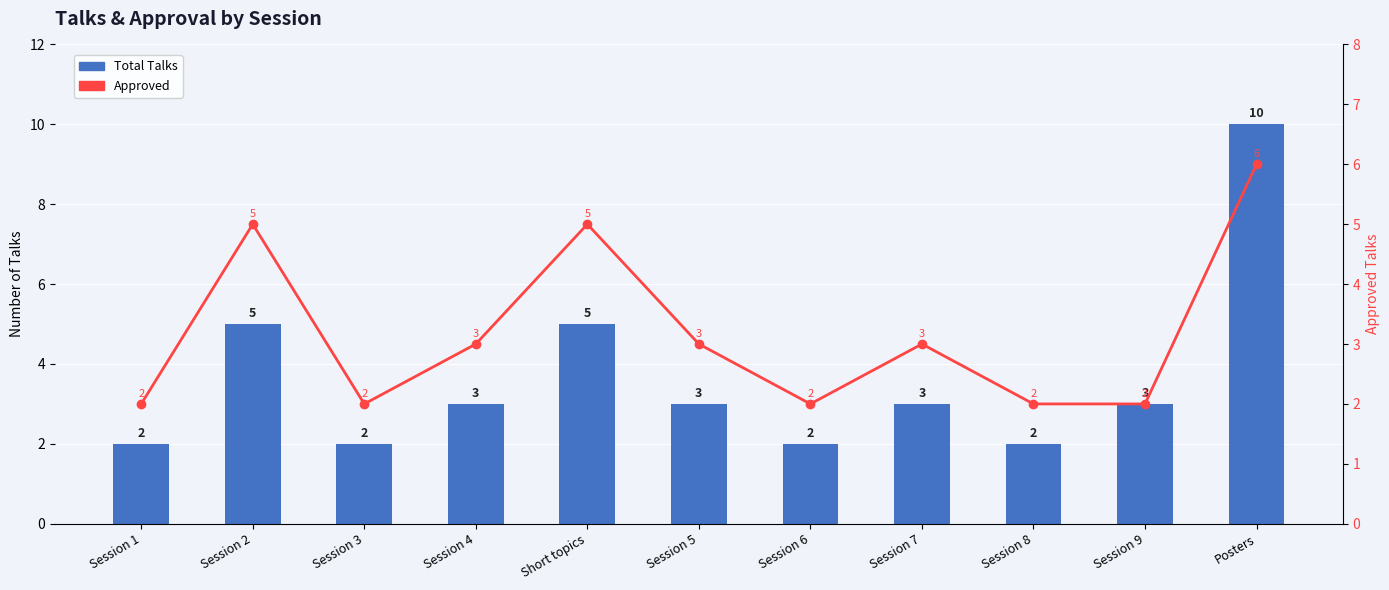

Between Session 9 and Session 3, which is larger?

Session 9